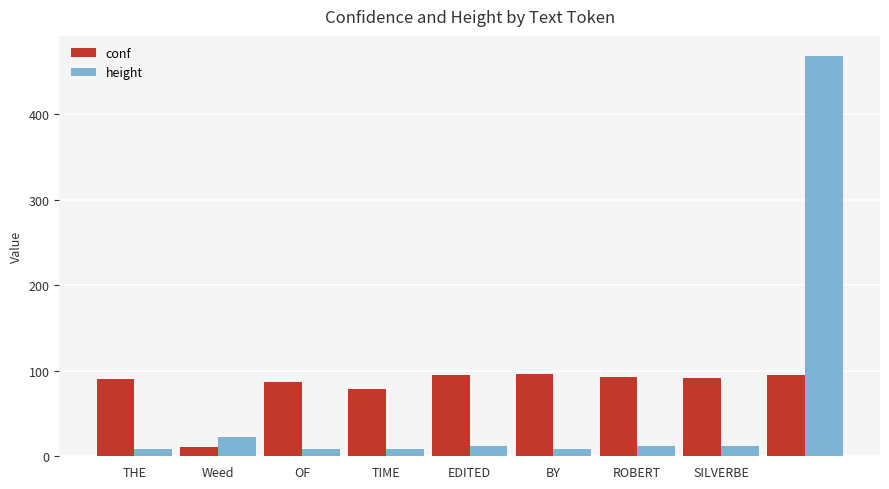

Does the chart contain stacked bars?

No